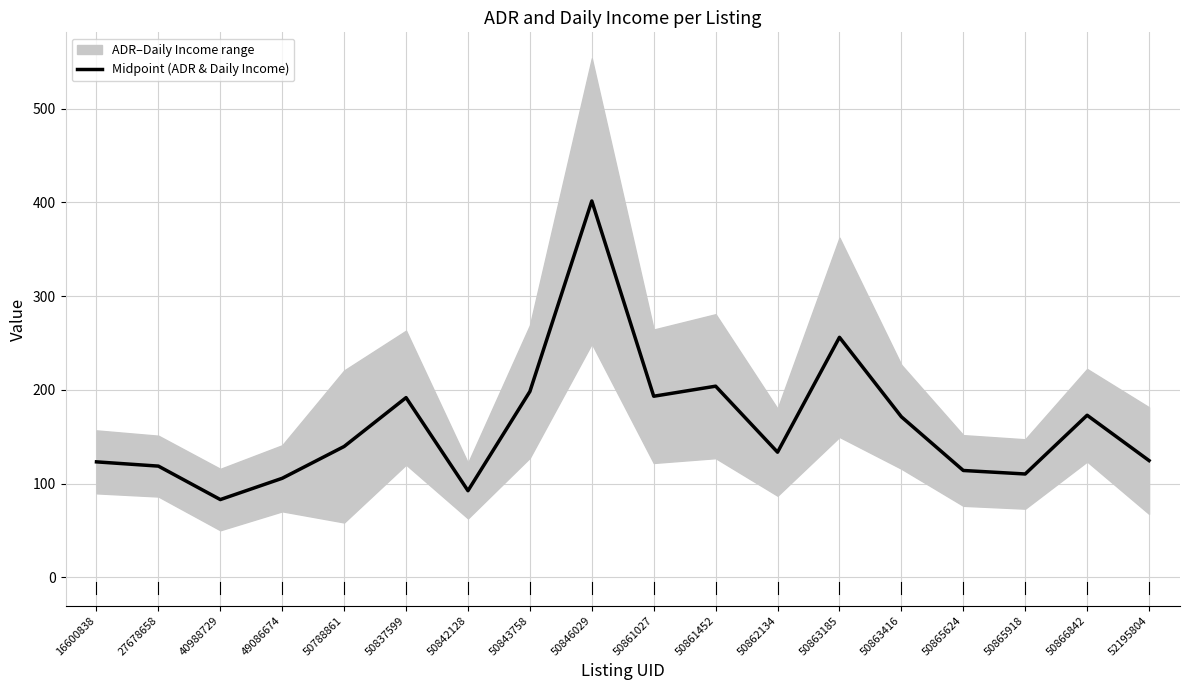

The chart shows a value of 191.8 at 50837599. True or false?

True